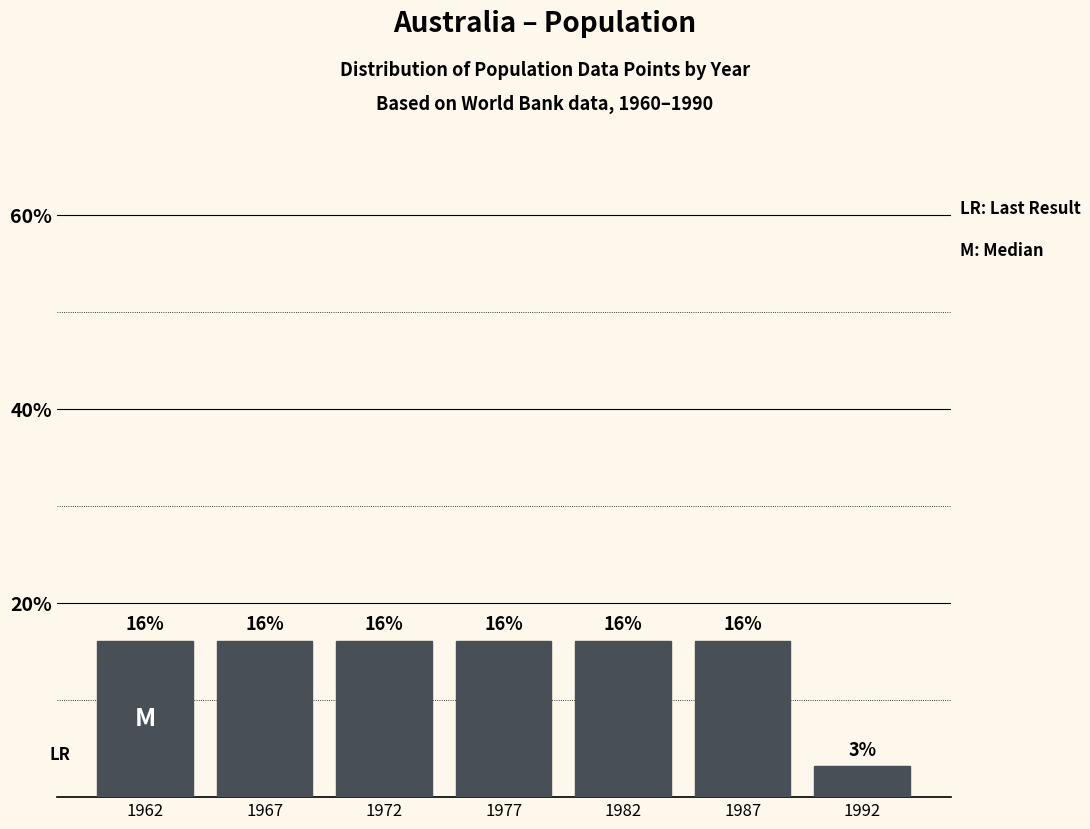

Are the bars horizontal?

No